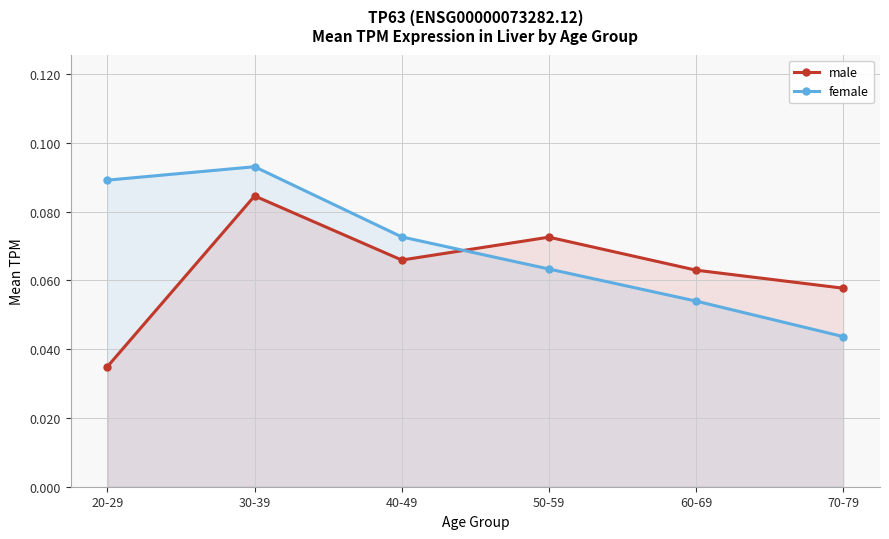

At 20-29, list the series in order from largest to smallest.

female, male